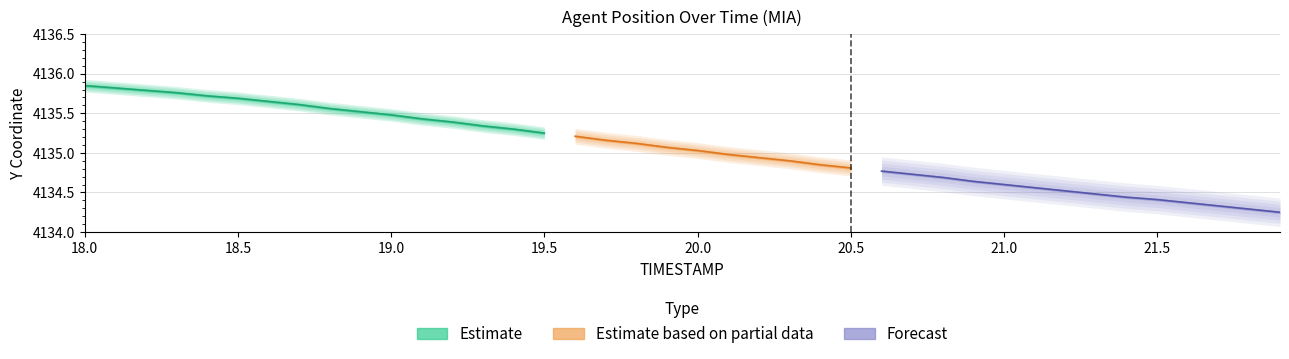

The TIMESTAMP series shows 20.6 at 20.6. True or false?

True